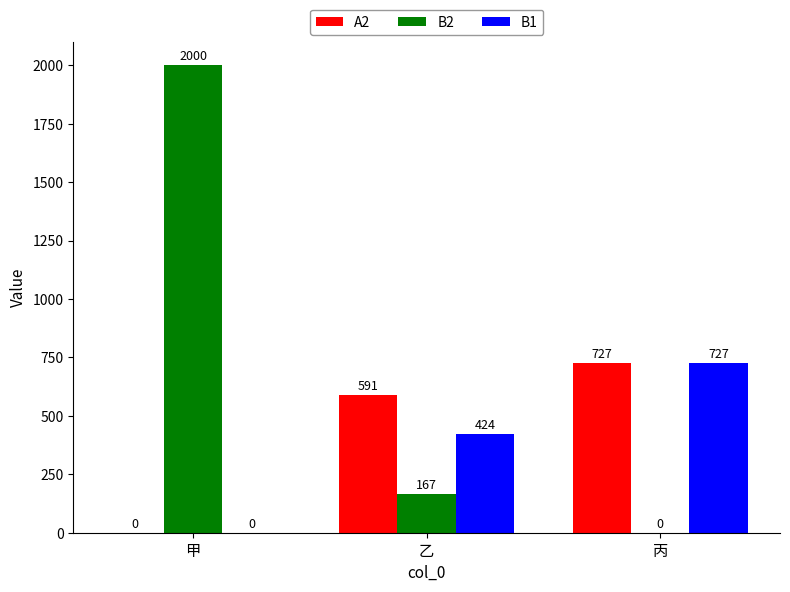

Is it true that B1 equals 424.2 at 乙?

True